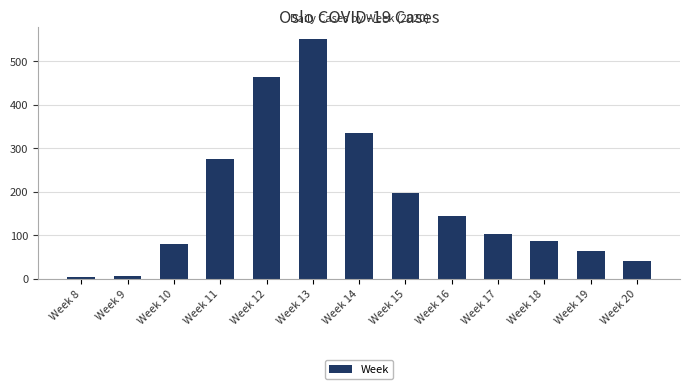

What is the greatest value displayed?

552